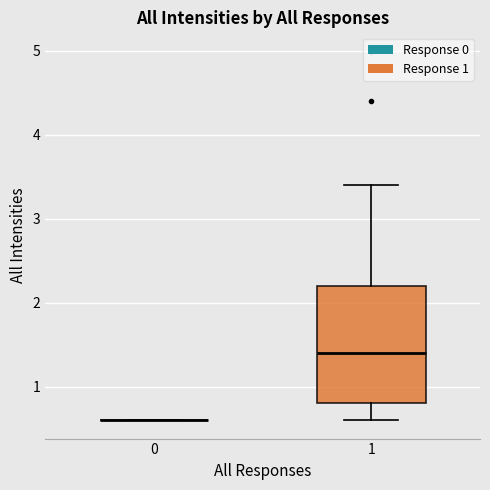

Where does the median line of the box at x = 1 sit on the y-axis? The values are not printed on the chart, so give them approximately, as read against the axis.

1.4